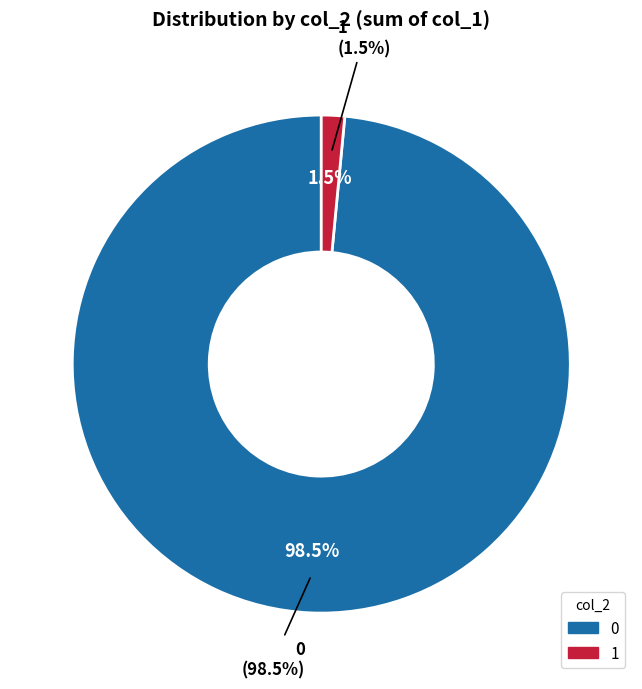

Which category has the smallest portion of the pie?

1